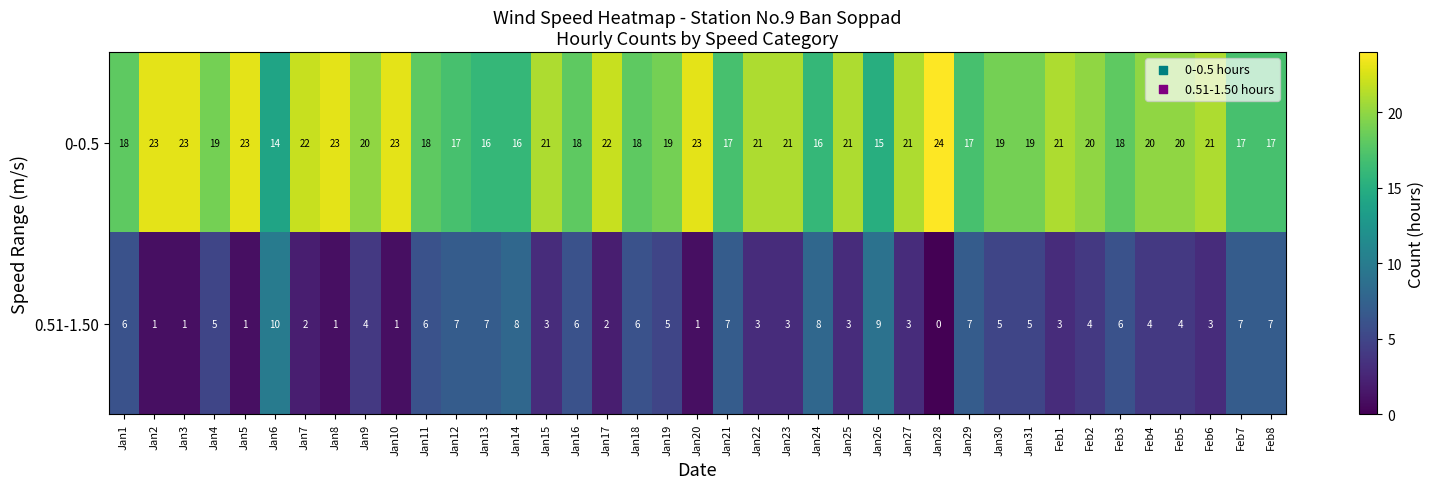

True or false: 0-0.5 has a value of 14 at Jan6.

True